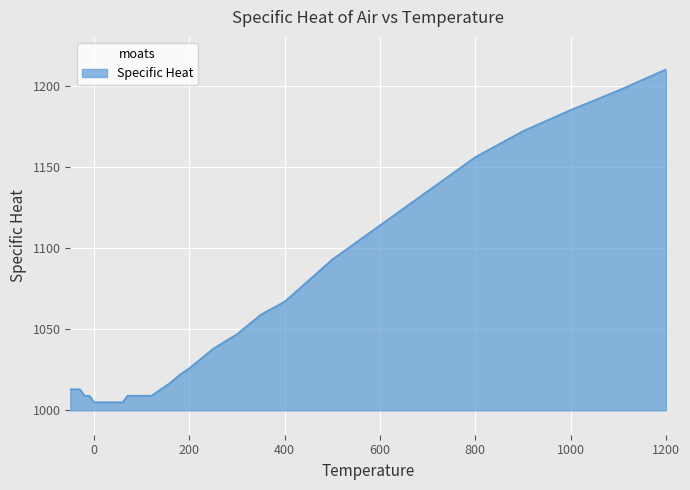

What is the smallest value displayed?

1005